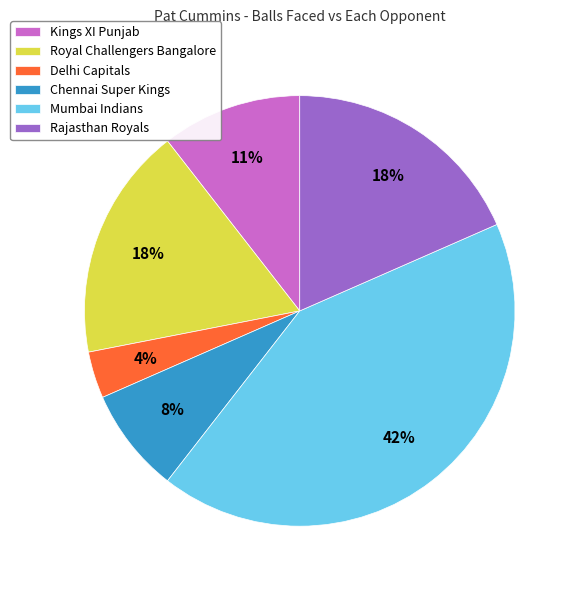

How many segments does this pie chart have?

6